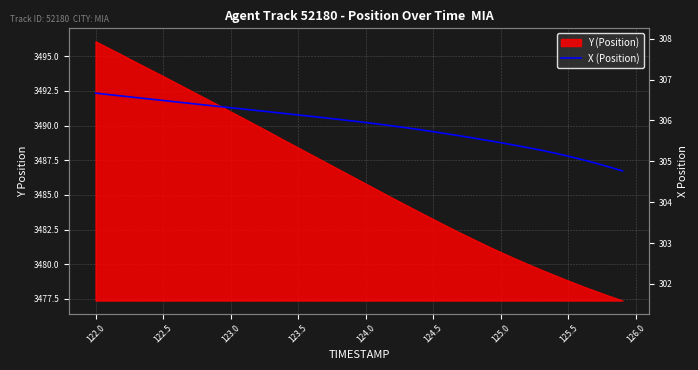

How many lines are shown in the chart?

1